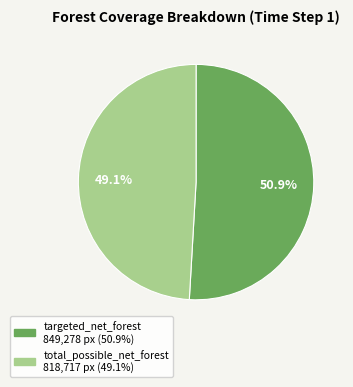

What is the majority slice?

targeted_net_forest